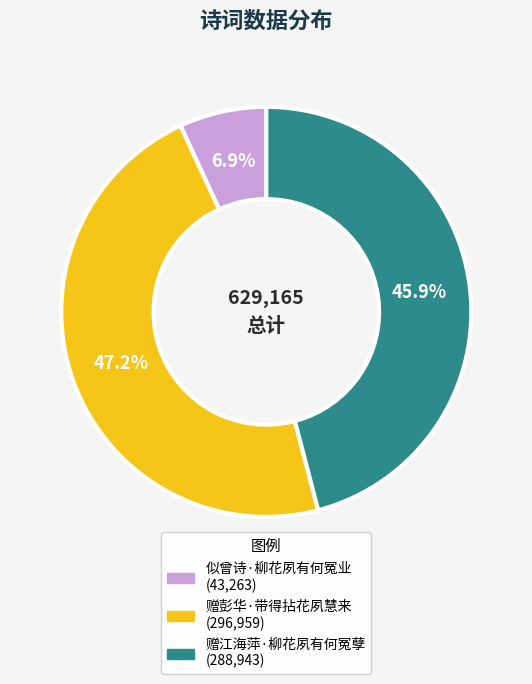

Does 赠江海萍·柳花夙有何冤孽 account for over 50% of the chart?

No